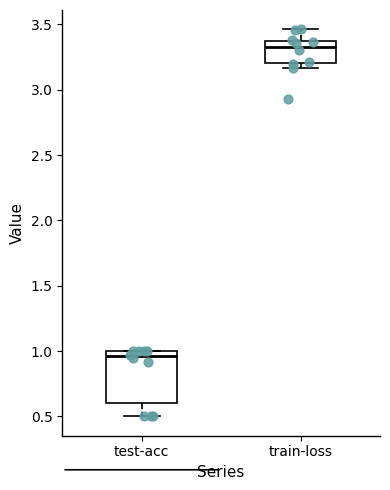

Where does the lower whisker of the box for test-acc end on the y-axis? The values are not printed on the chart, so give them approximately, as read against the axis.

0.50